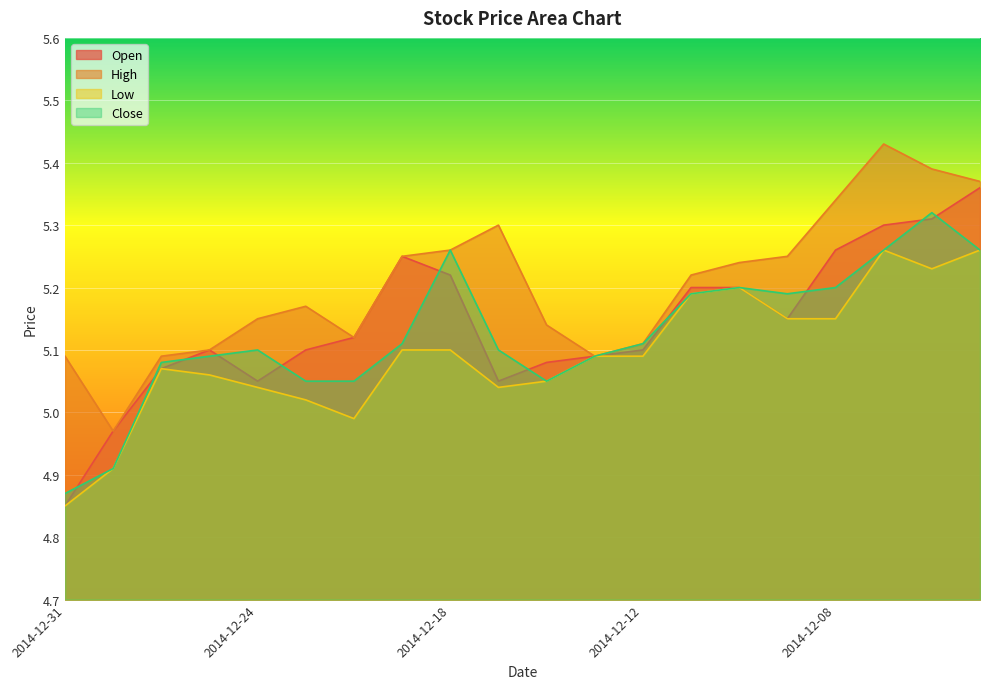

What is the smallest value displayed?

4.8